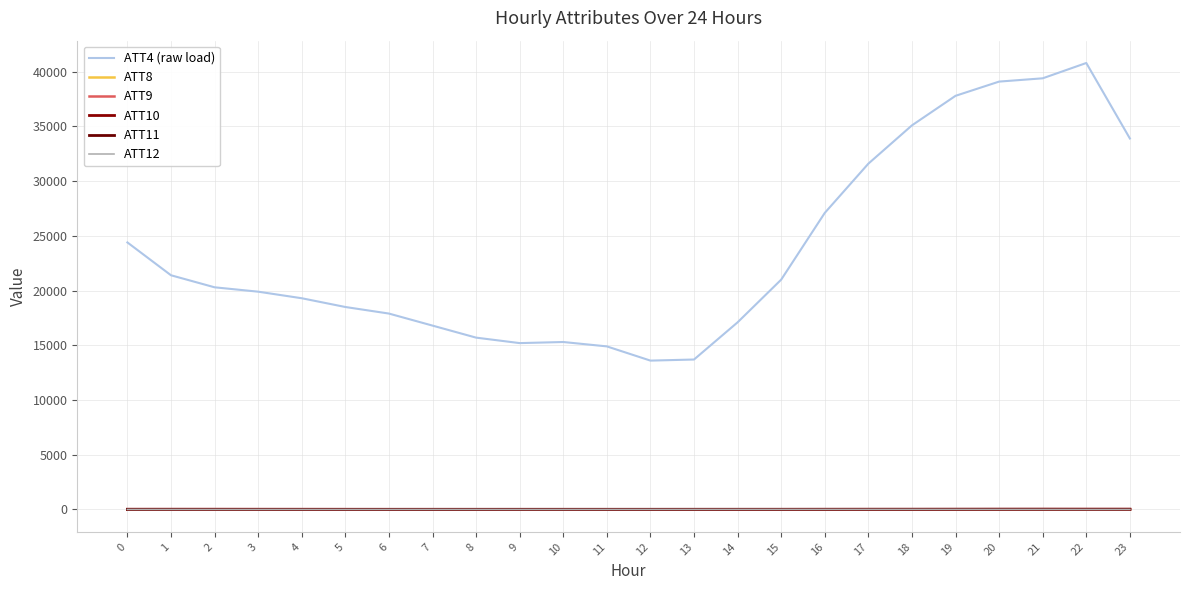

At how many categories does at least one series exceed 32290?

6